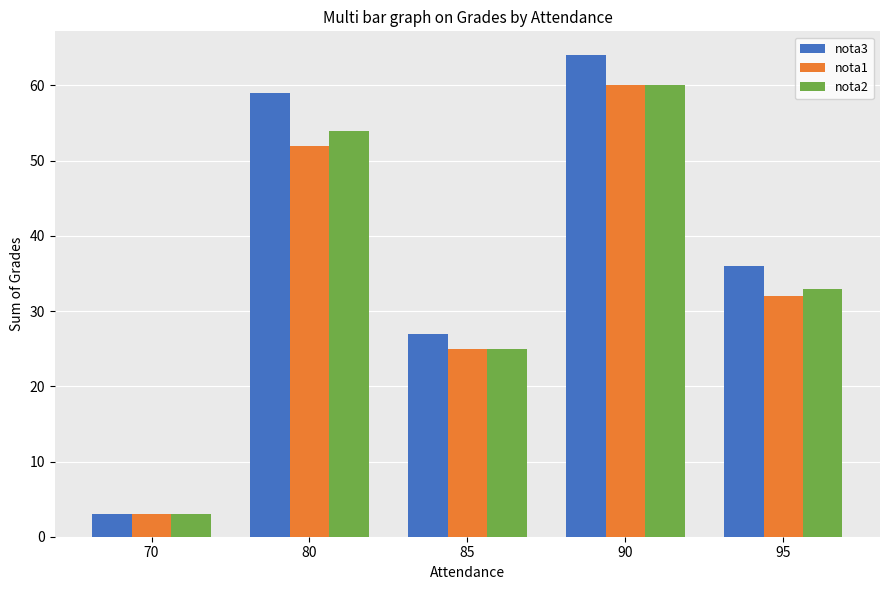

Where does the nota1 series first go above 32?

80